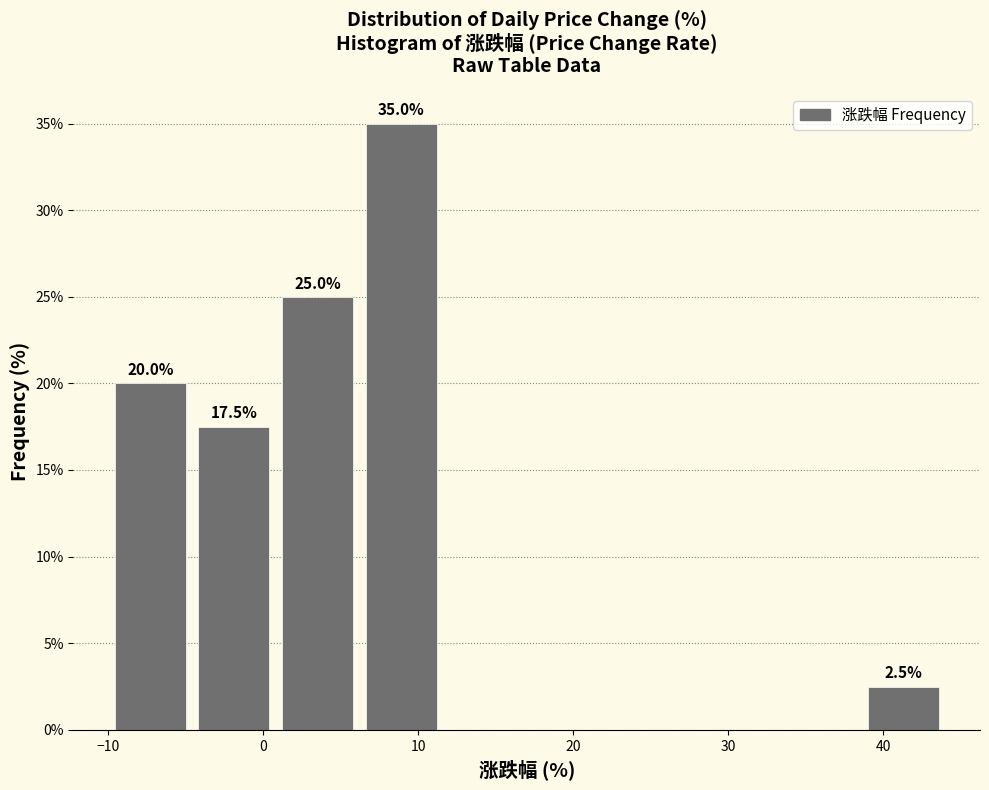

Over which range of the x-axis is the bar tallest?

6.2 to 11.6